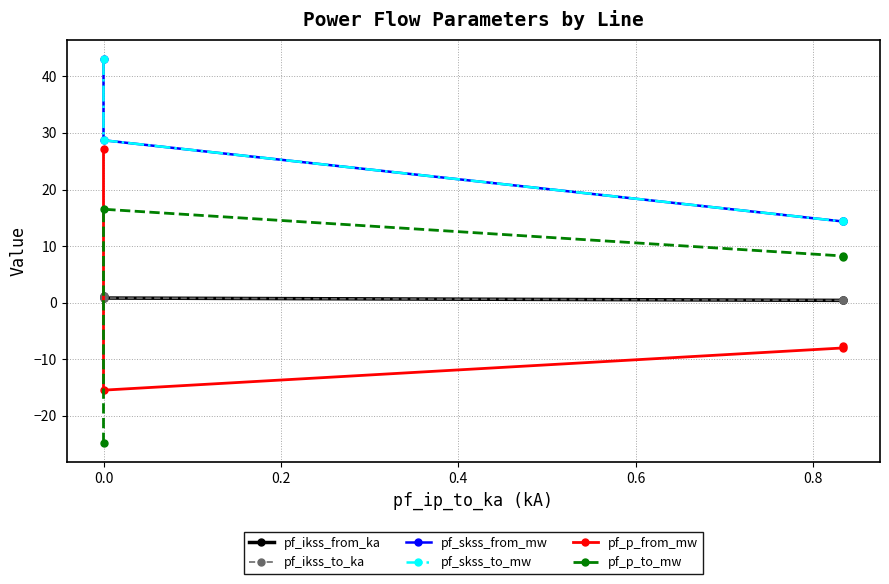

Count the pf_ikss_to_ka values in the range 0 to 1.

3